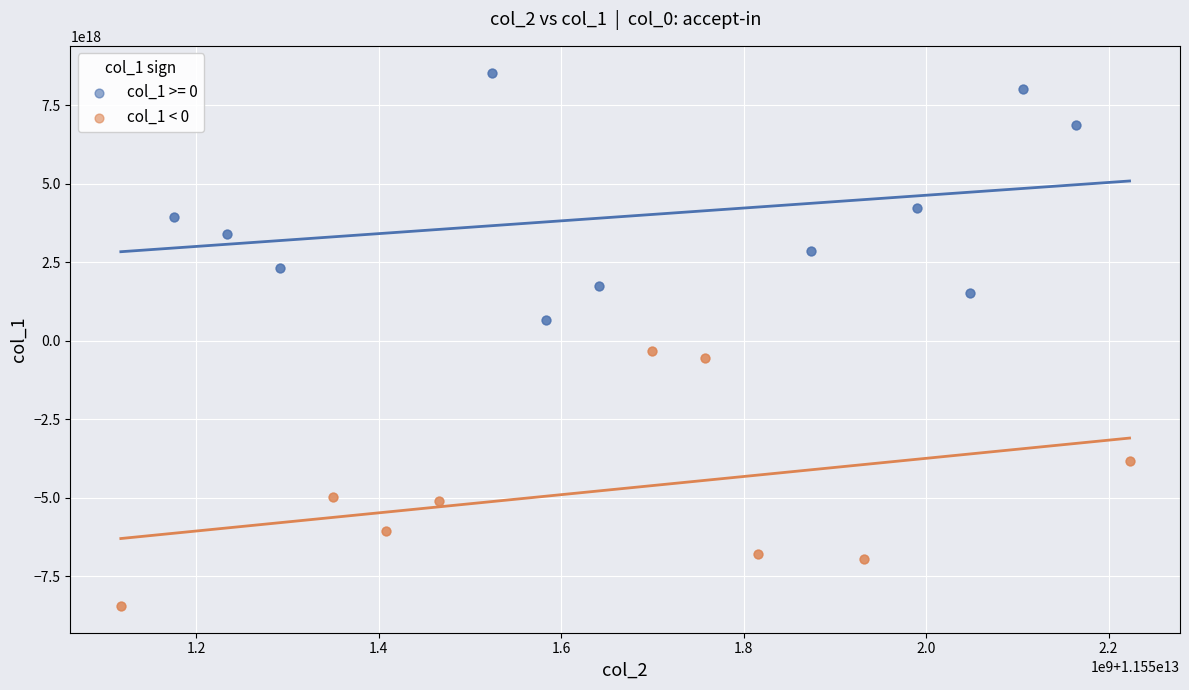

Which series contains the highest Y value?

col_1 >= 0